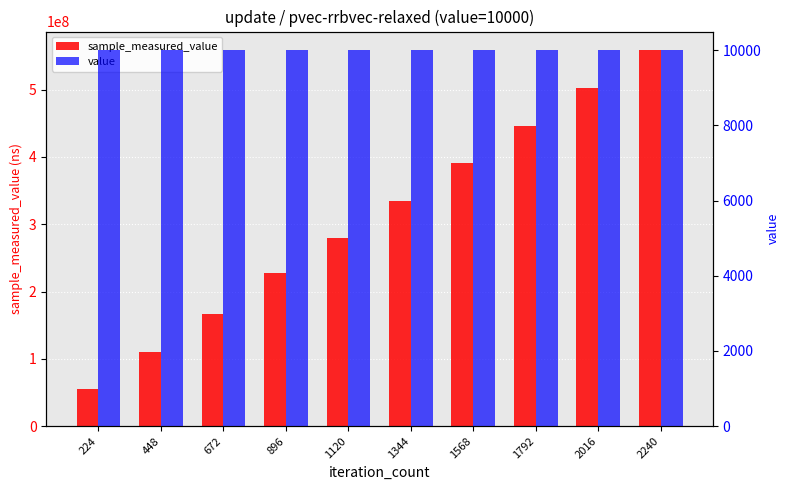

Rank the series by their average value, from lowest to highest.

value, sample_measured_value